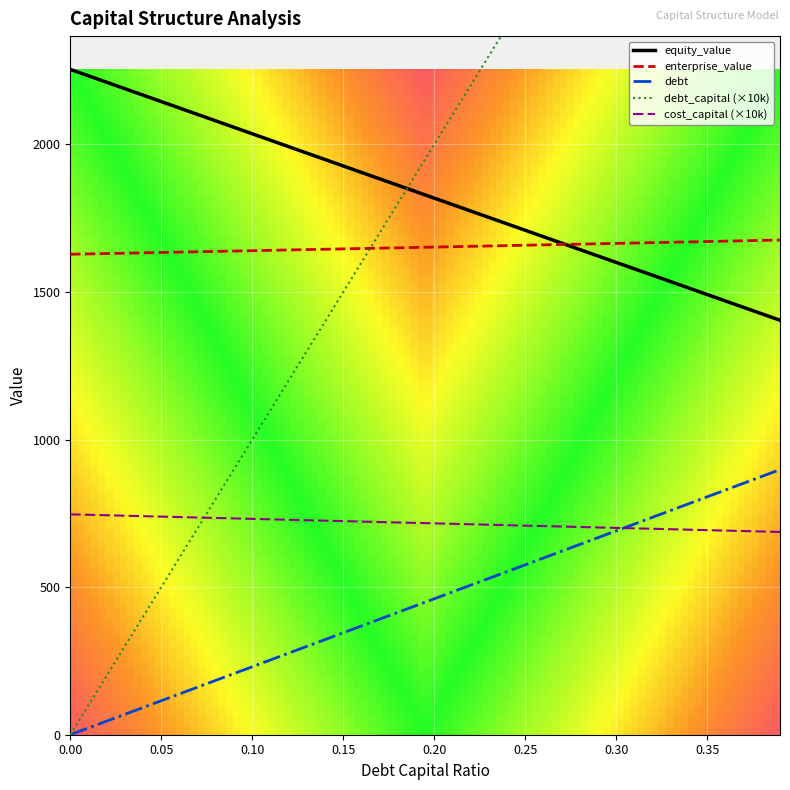

What is the greatest value displayed?

3900.0